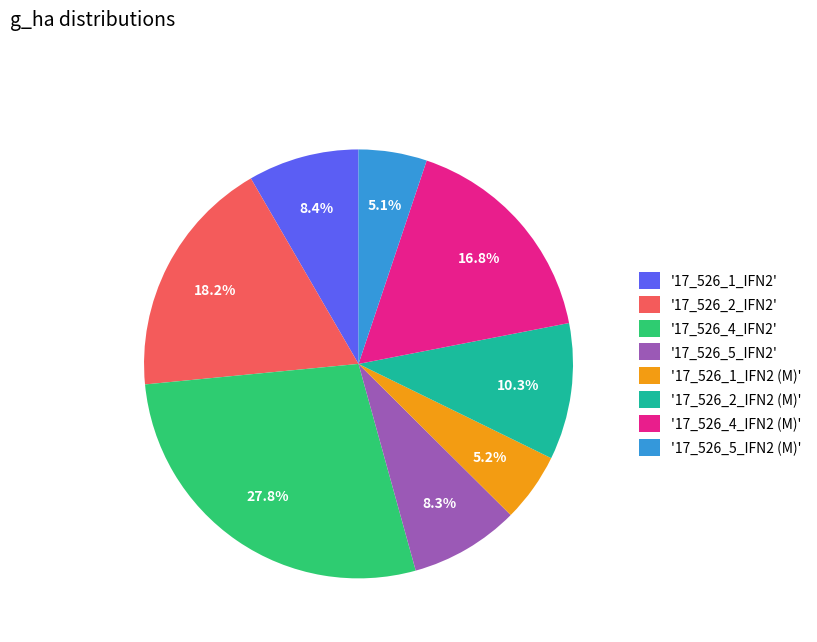

How many slices are in this pie chart?

8